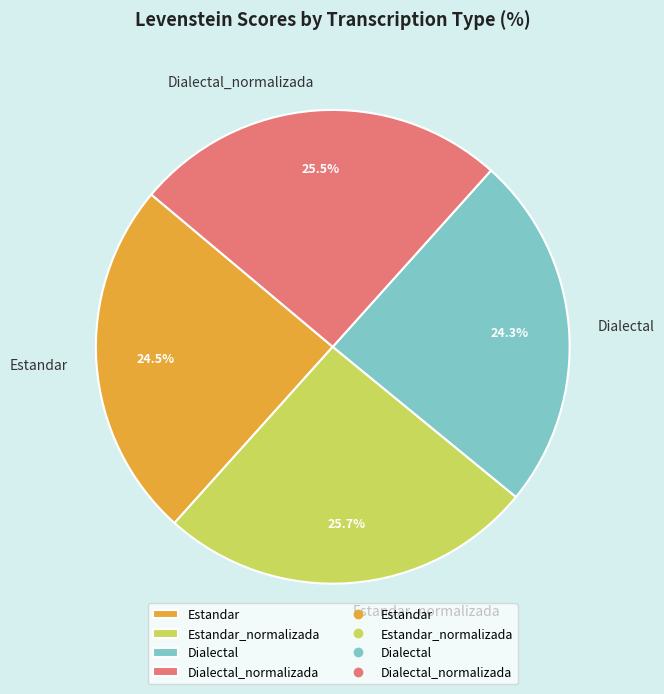

Count the number of slices in the pie.

4